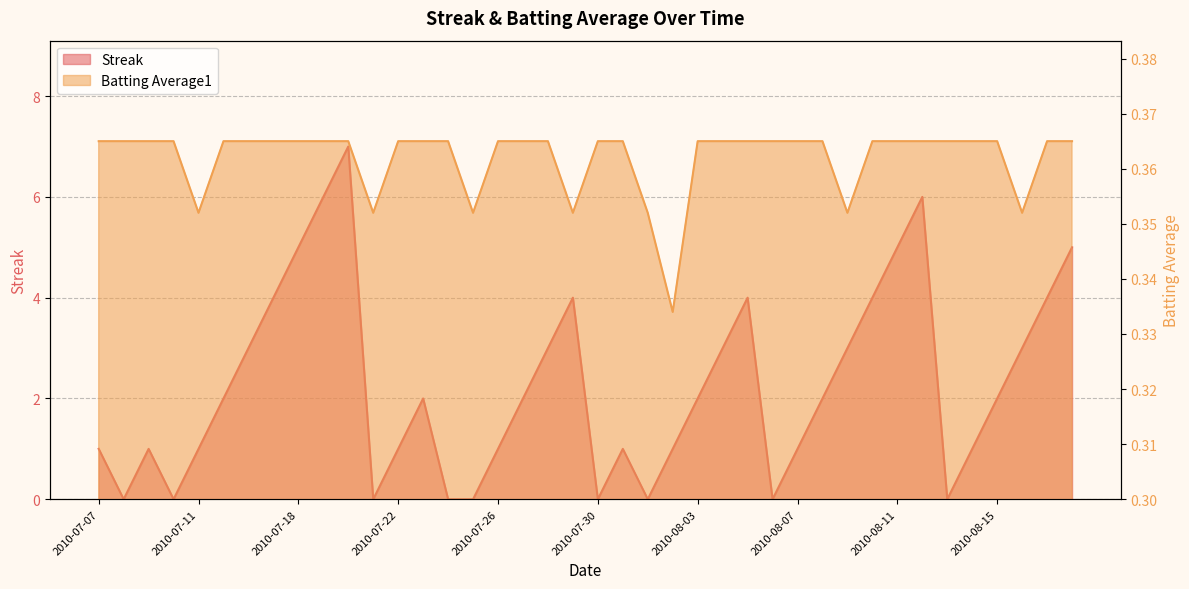

At 2010-07-15, list the series in order from smallest to largest.

Batting Average1, Streak